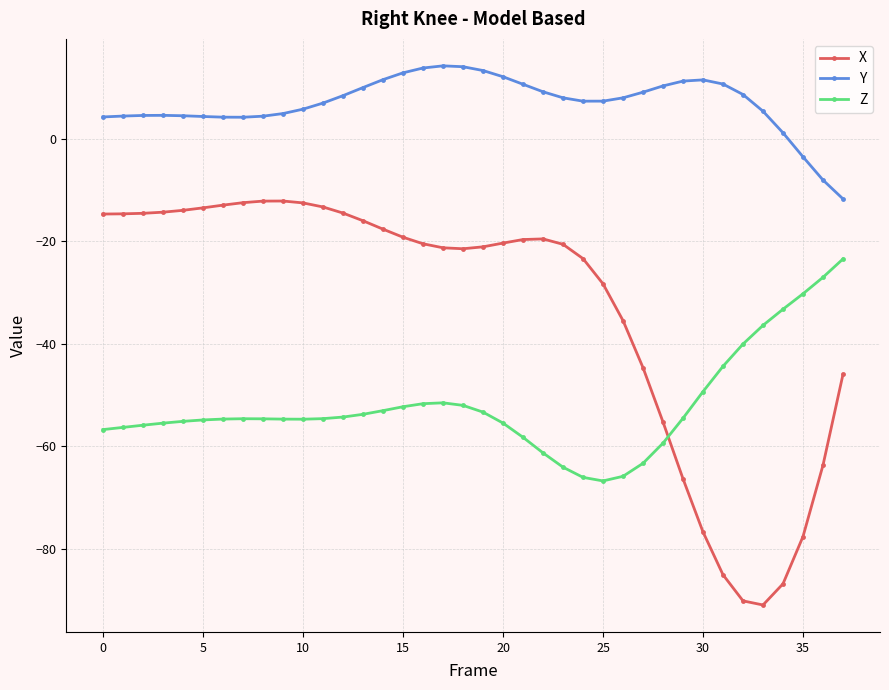

What is the average value of the Z series?

-52.2